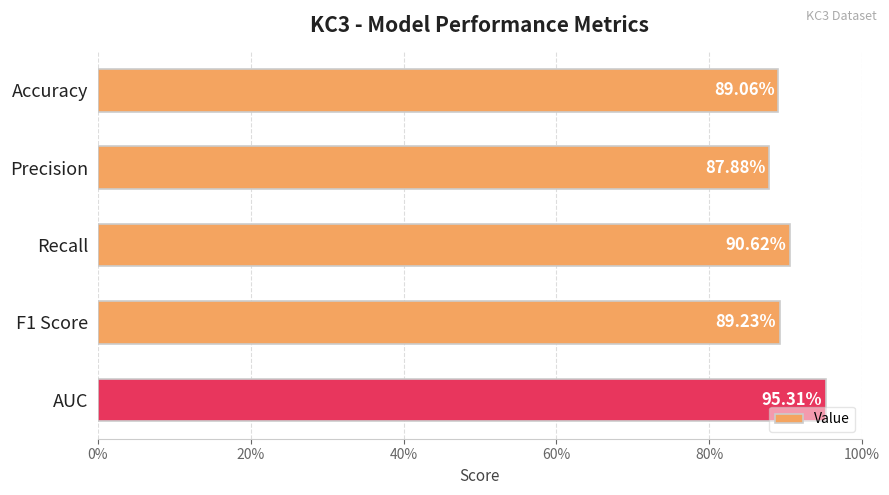

Are the bars horizontal?

Yes